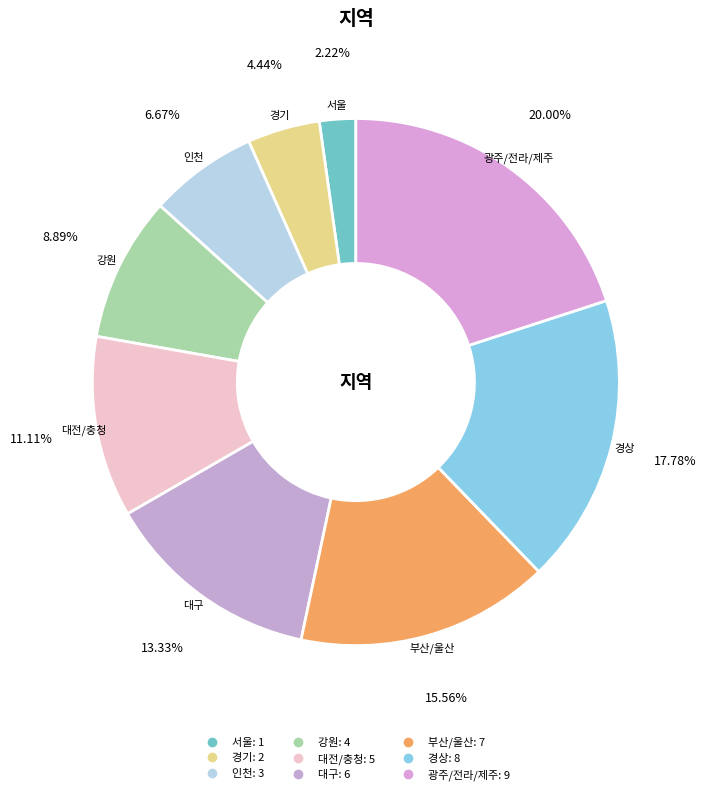

What is the smallest slice in the pie chart?

서울